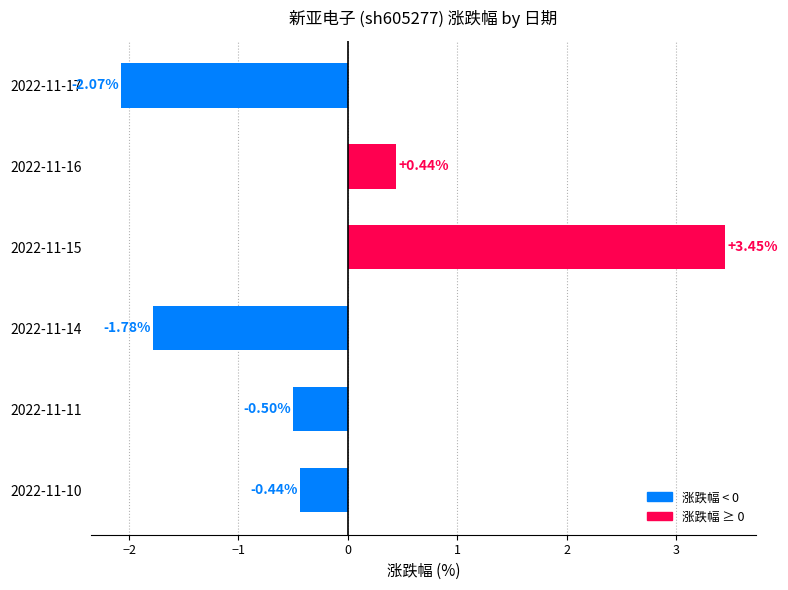

List the labels in order of value, largest first.

2022-11-15, 2022-11-16, 2022-11-10, 2022-11-11, 2022-11-14, 2022-11-17